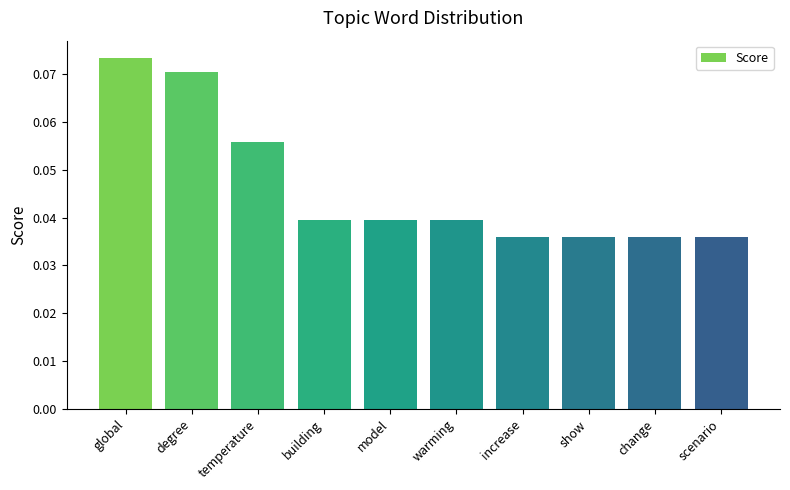

Count the values in the range 0 to 1.

10